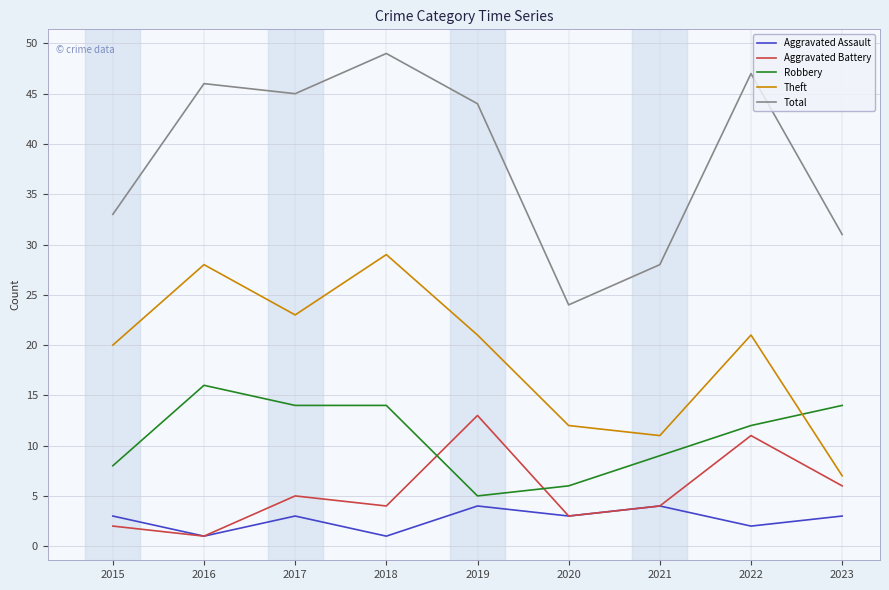

Is the value of Robbery at 2021 greater than the value of Total at 2020?

No